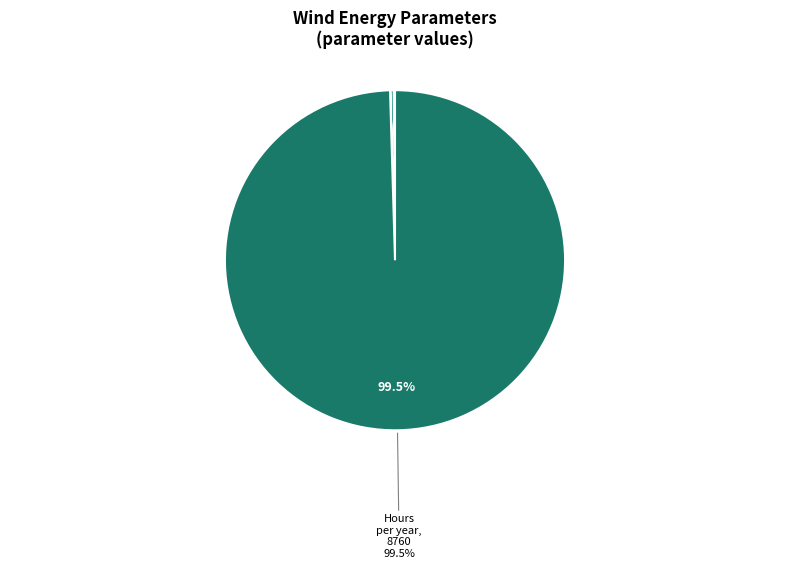

Is there a majority slice in this chart?

Yes